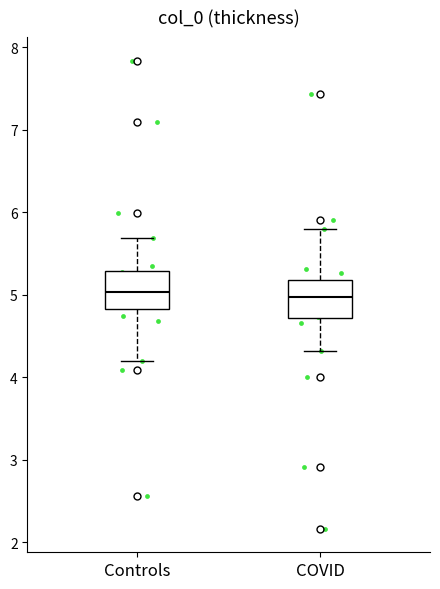

Where does the median line of the box for COVID sit on the y-axis? The values are not printed on the chart, so give them approximately, as read against the axis.

5.0